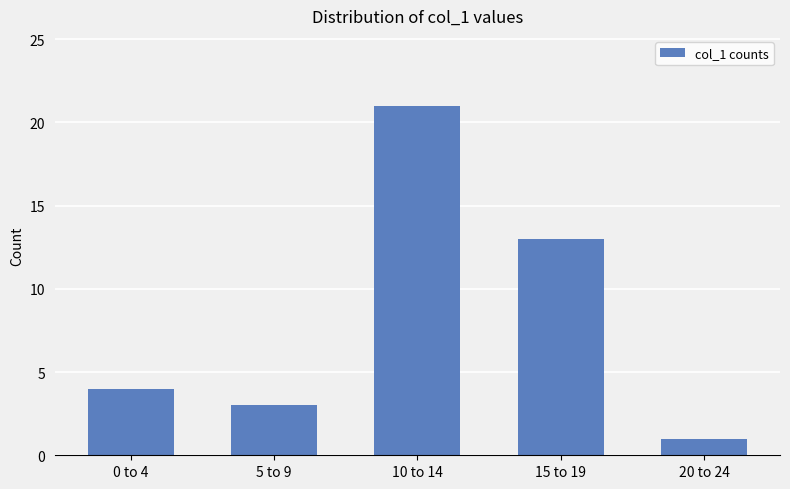

The value at 20 to 24 is 1. True or false?

True